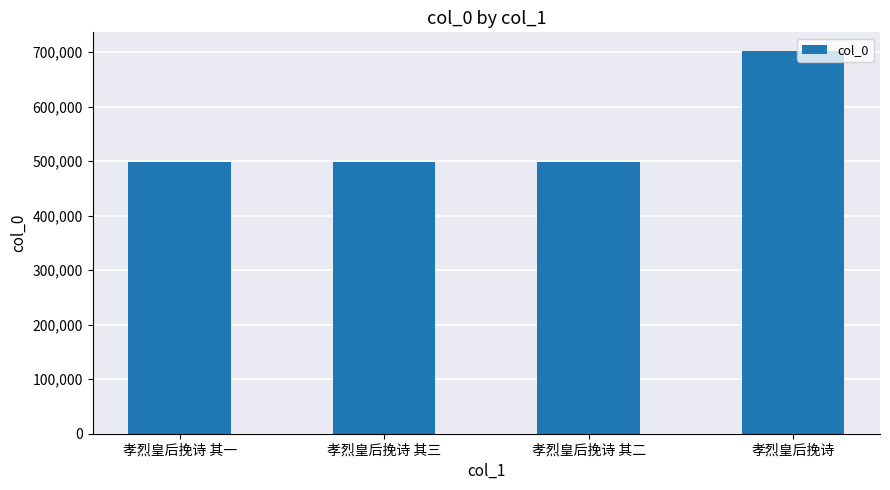

How many data points does each series have?

4